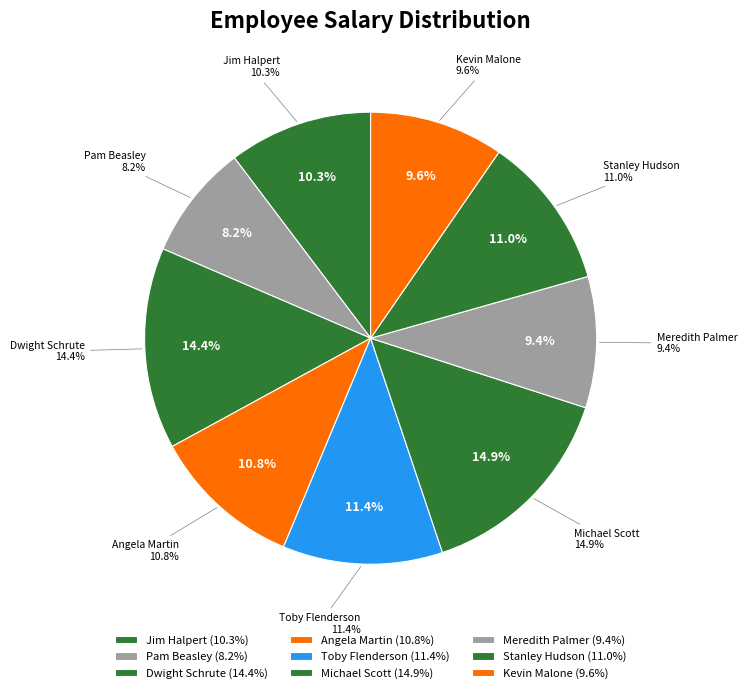

What percentage is the Toby Flenderson slice, to the nearest percent?

11%